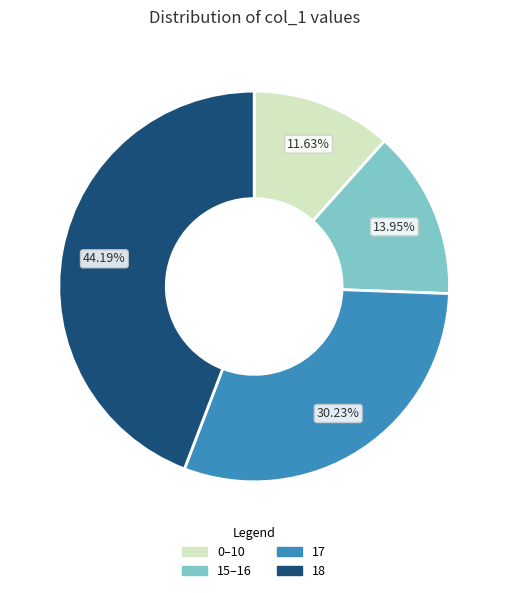

Is there a majority slice in this chart?

No